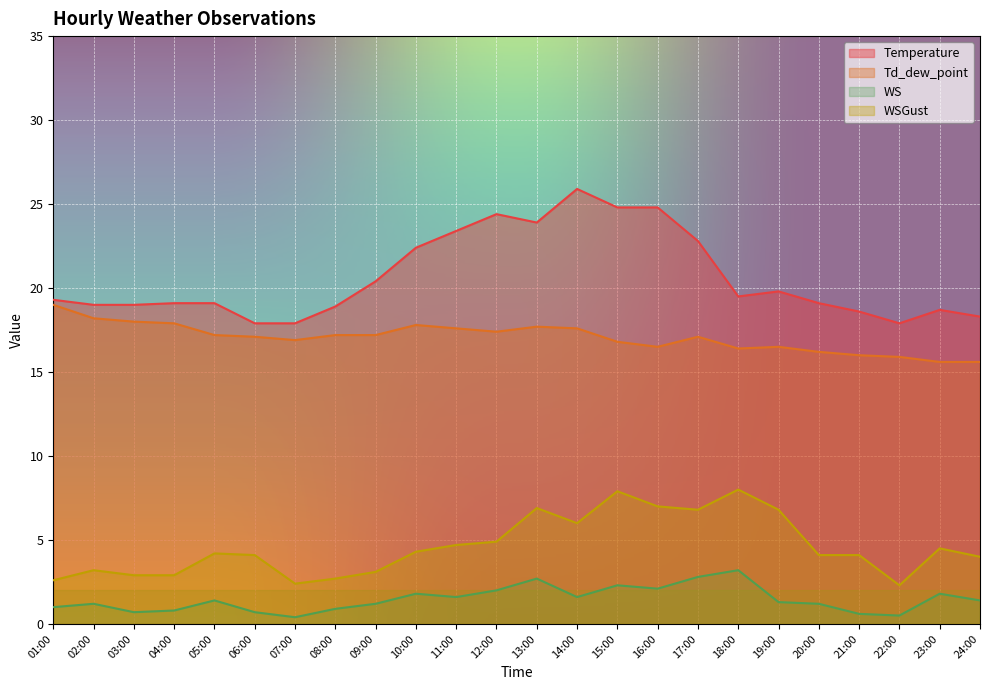

What is the difference between the second highest and minimum values in the Td_dew_point series?

2.6